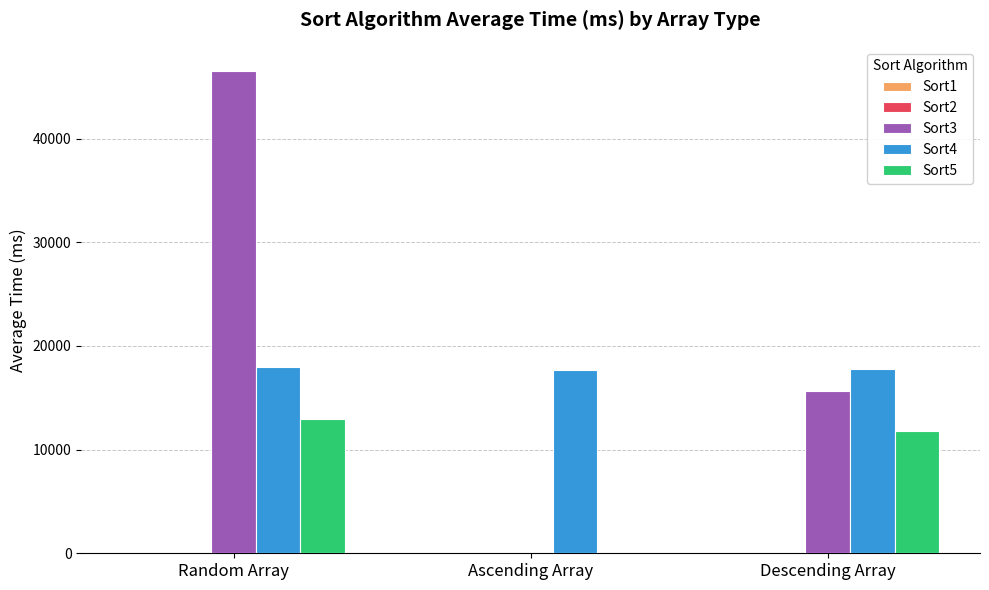

What is the greatest value displayed?

46534.7